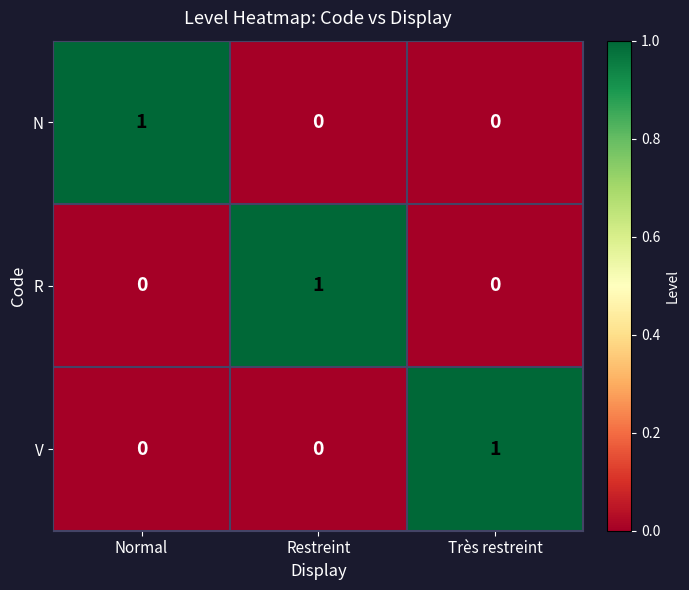

True or false: N has a value of 2 at Normal.

False